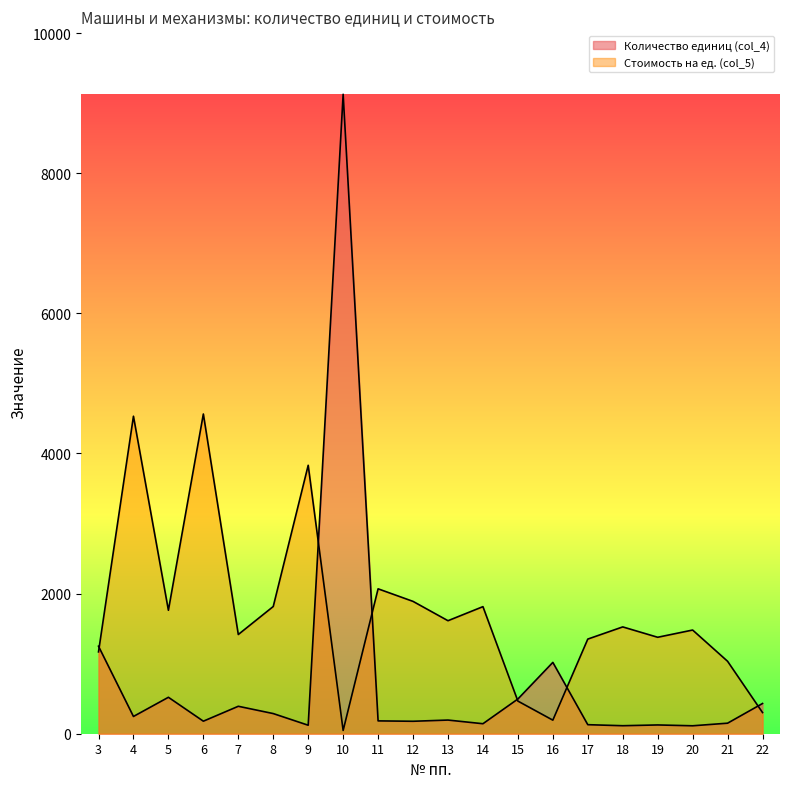

At which category is the sum across all series the highest?

10